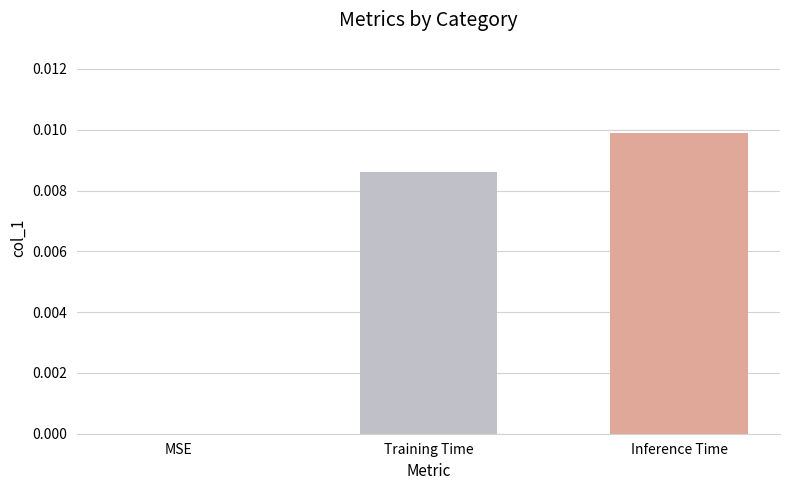

At which category does the chart reach its peak across all series?

Inference Time